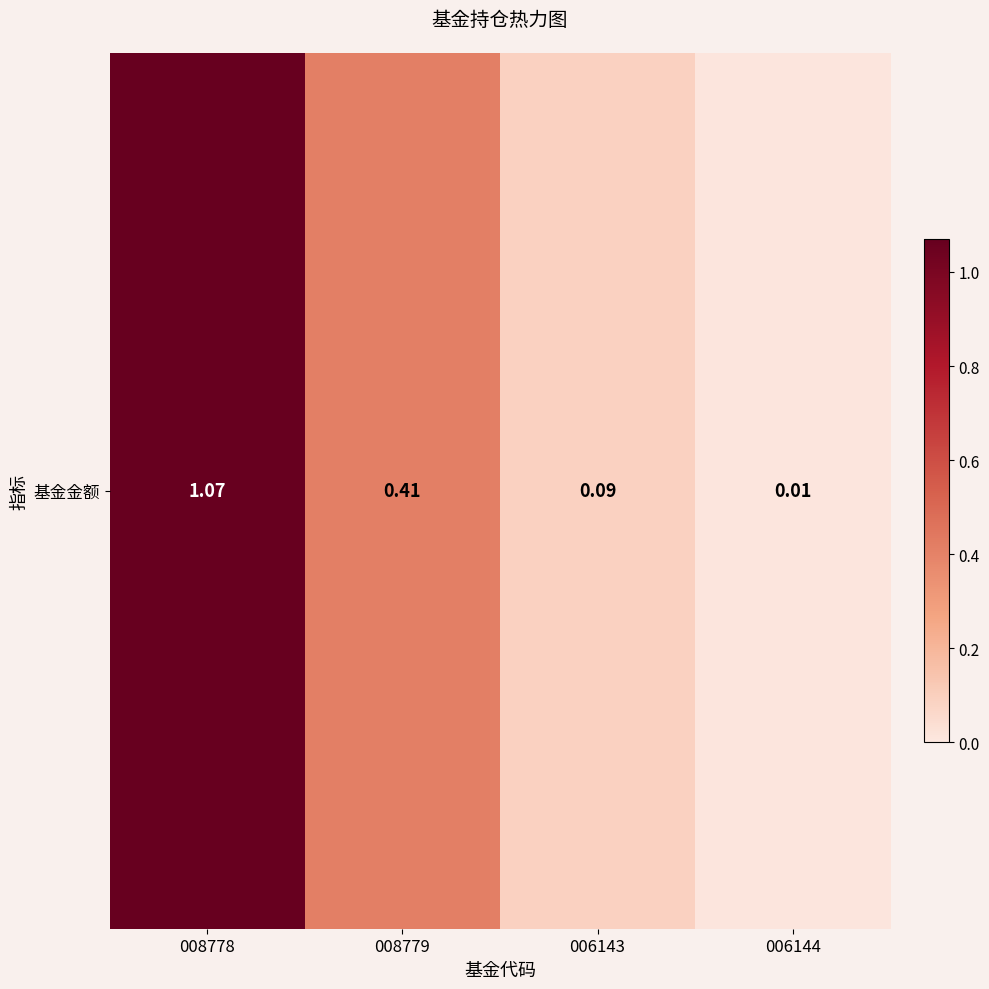

List the labels in order of value, largest first.

008778, 008779, 006143, 006144